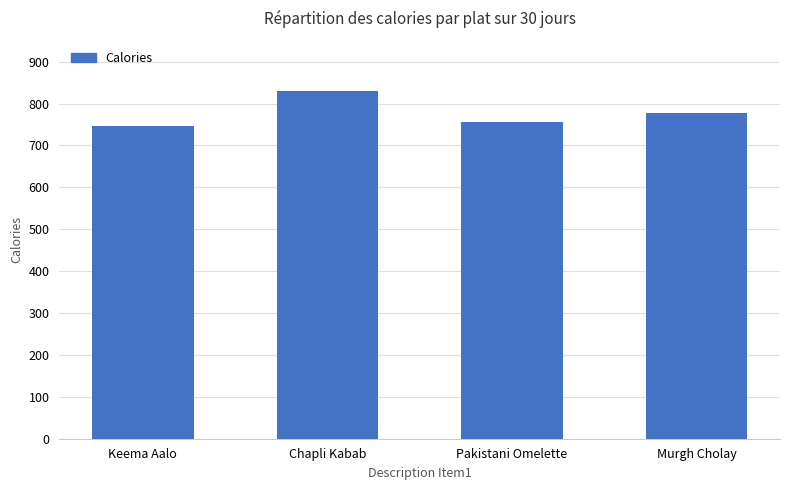

At which label does the data first exceed 778?

Chapli Kabab